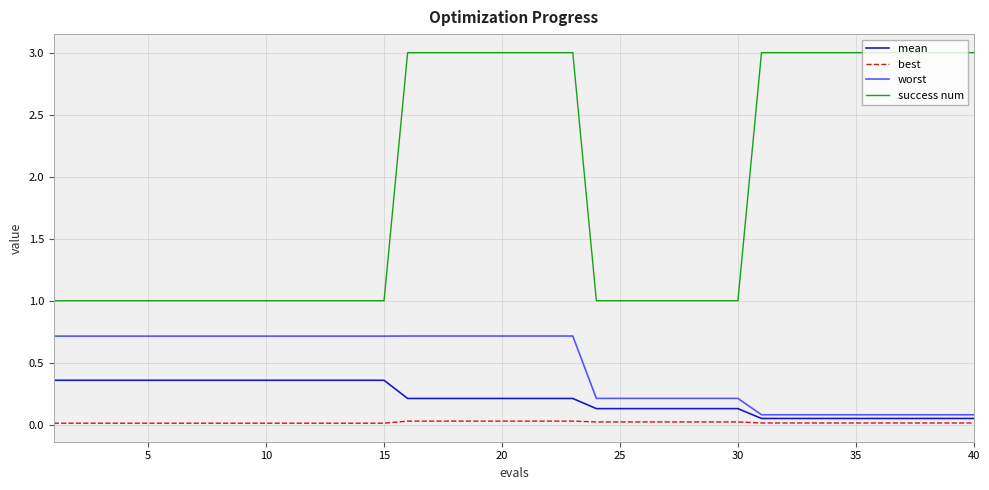

How many lines are shown in the chart?

4